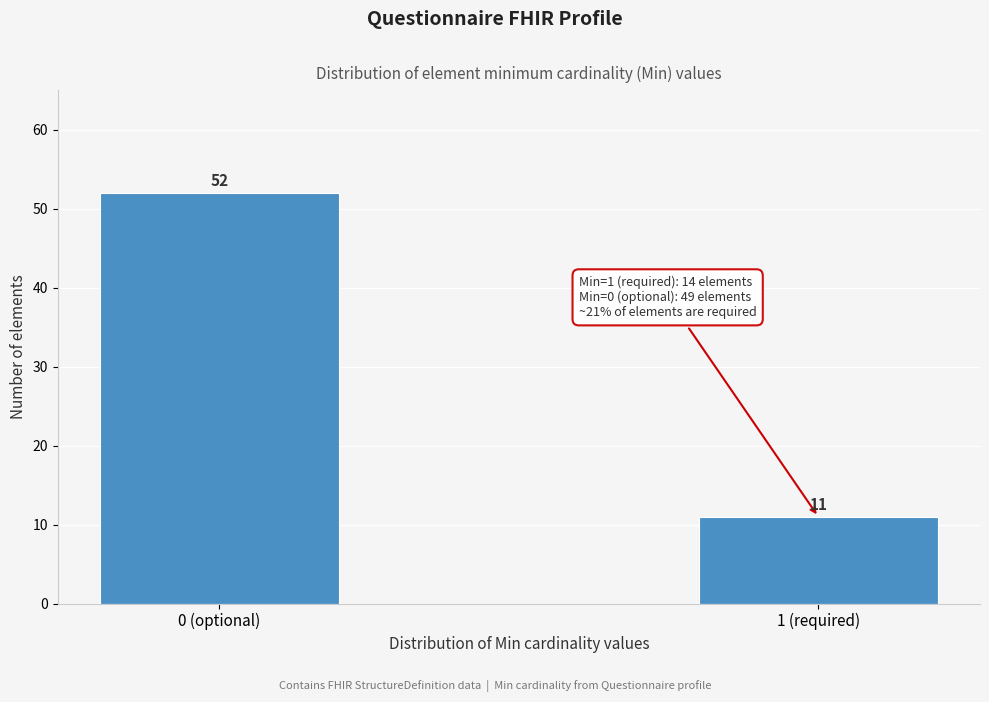

Reading left to right, list all the values displayed in this chart.

0 (optional)=52	1 (required)=11